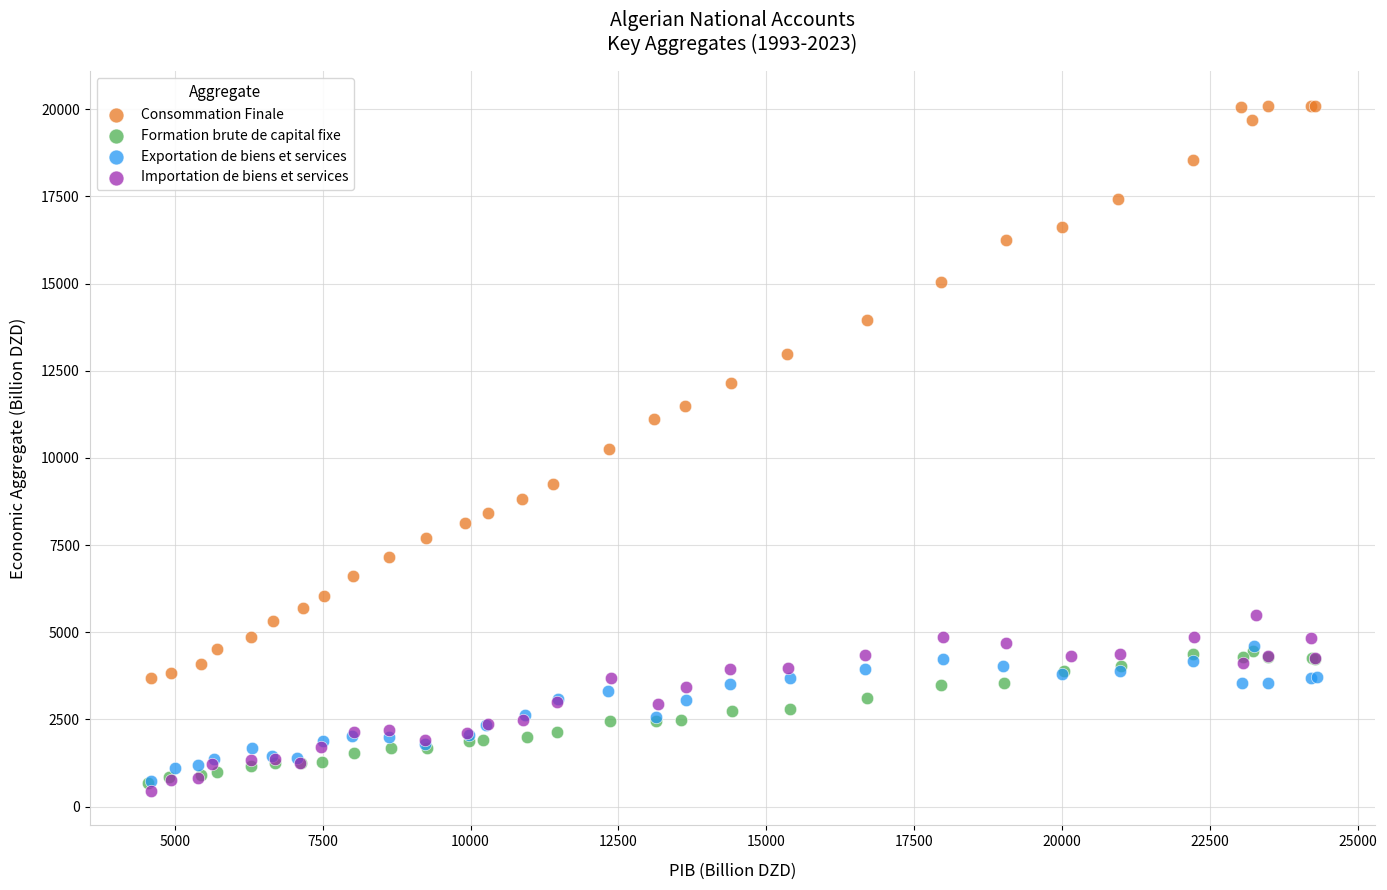

Which series has the largest Y range (max minus min)?

Consommation Finale